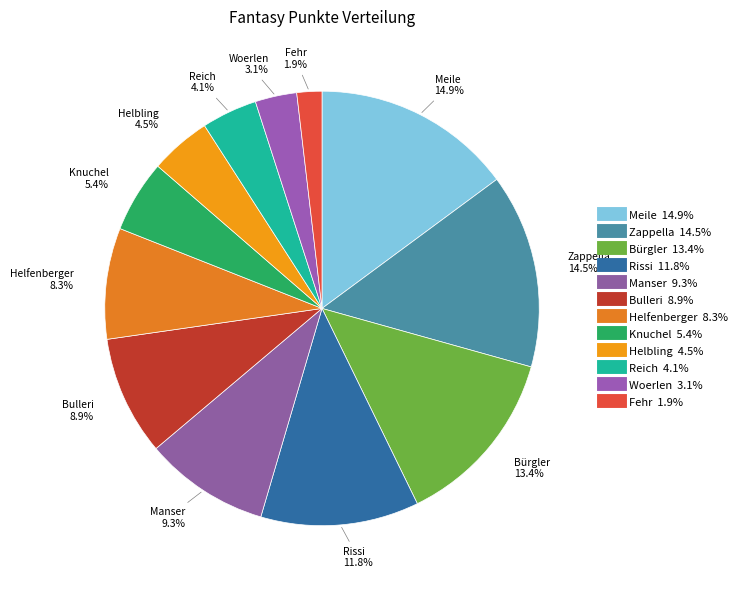

Is there any slice that represents more than half of the pie?

No